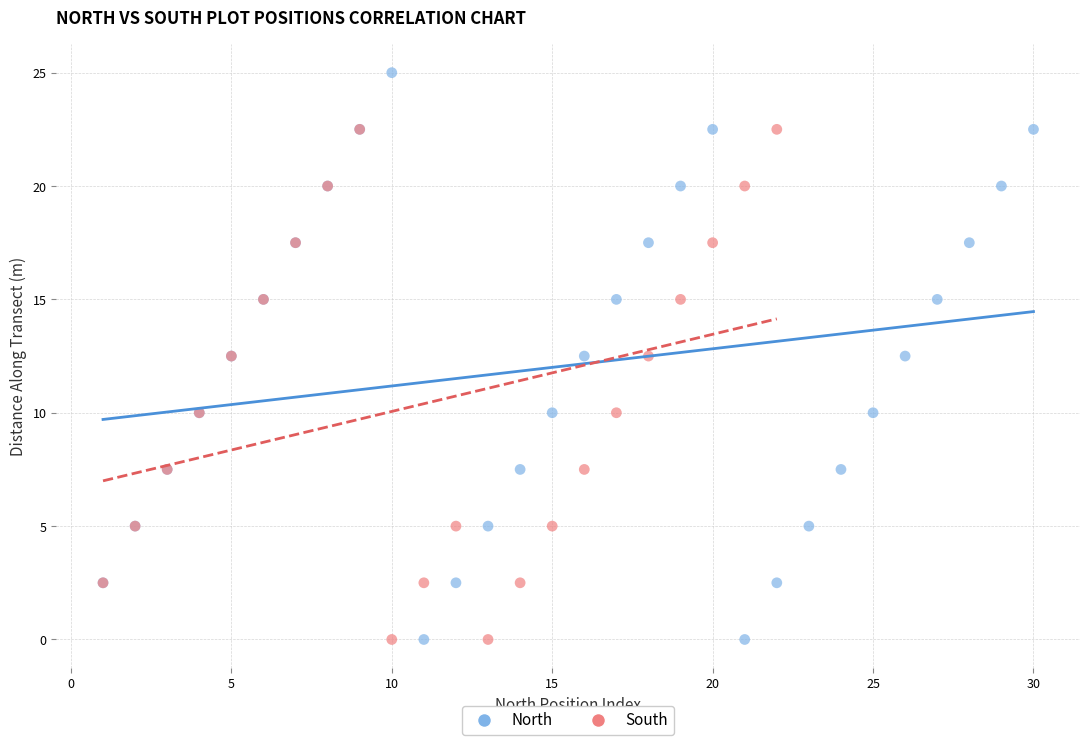

What are all the series names shown in the legend?

North, South